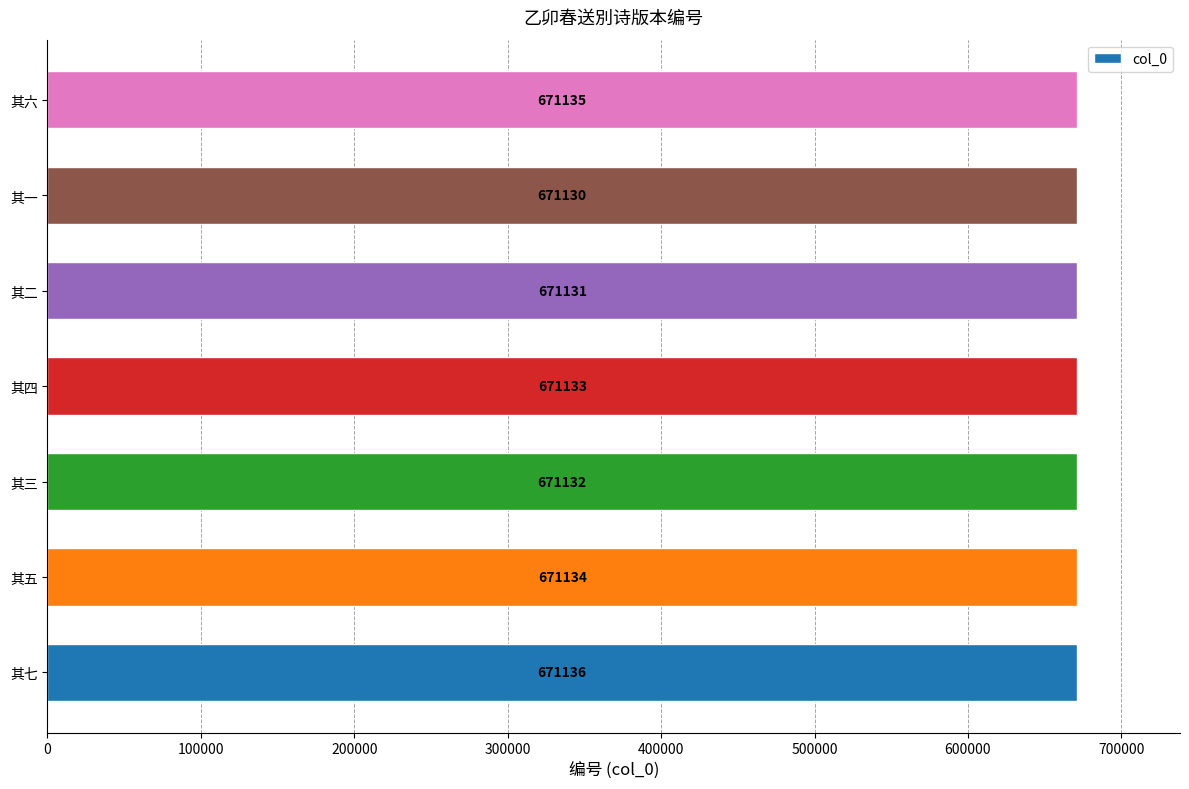

What is the sum of all values?

4697931